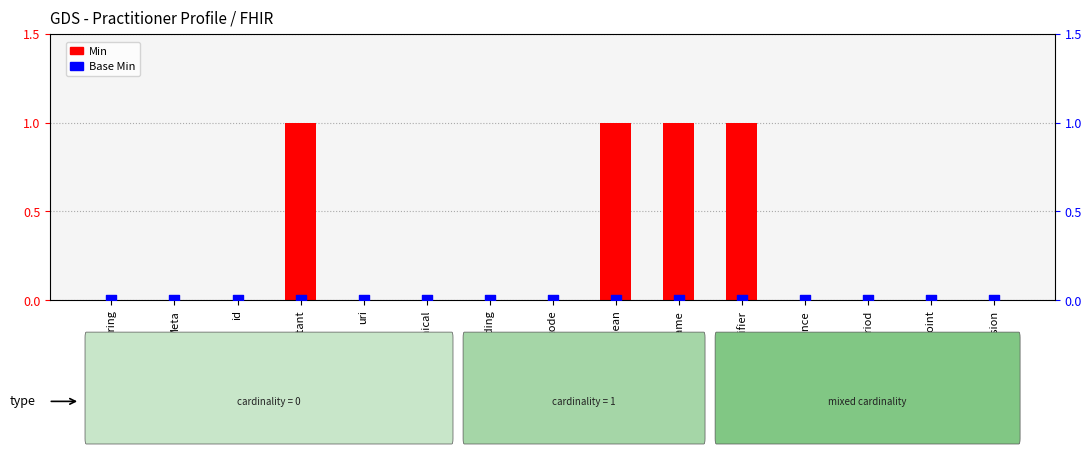

At which category is the sum across all series the highest?

instant